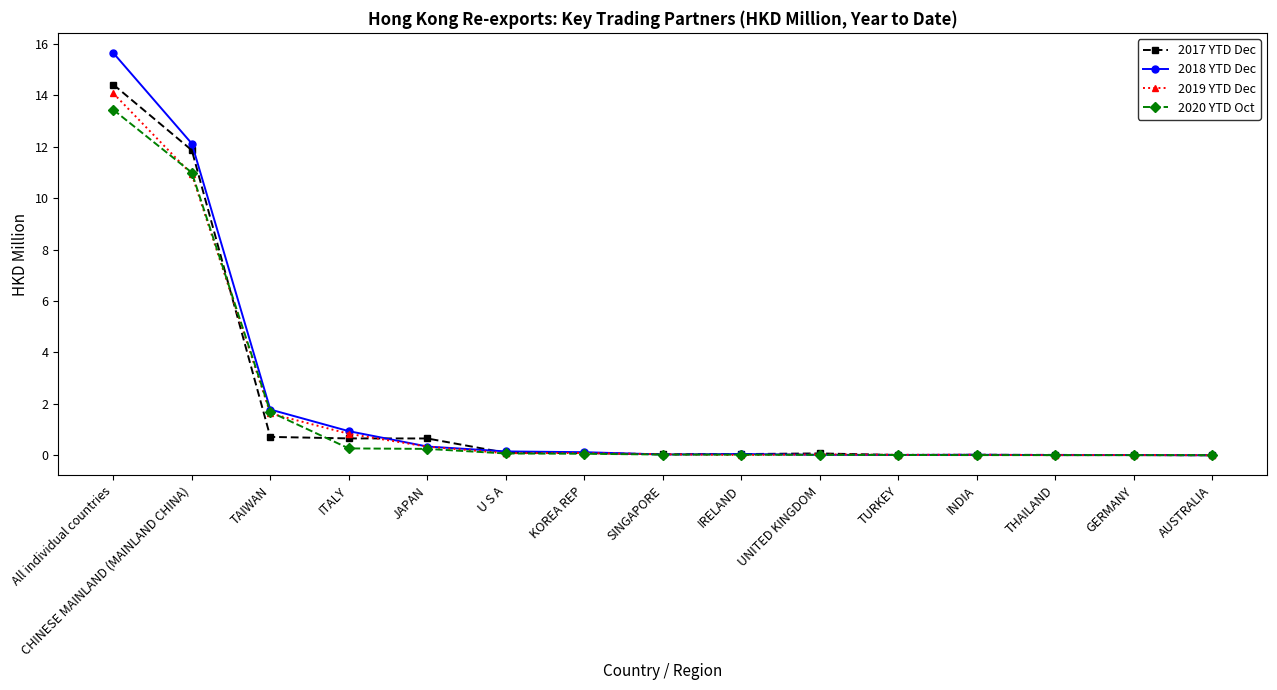

What is the highest value of the 2017 YTD Dec series?

14.4